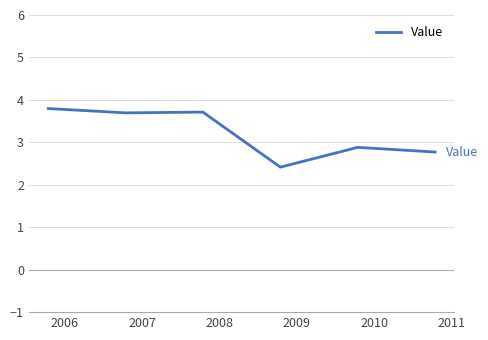

How many categories are shown in the chart?

6